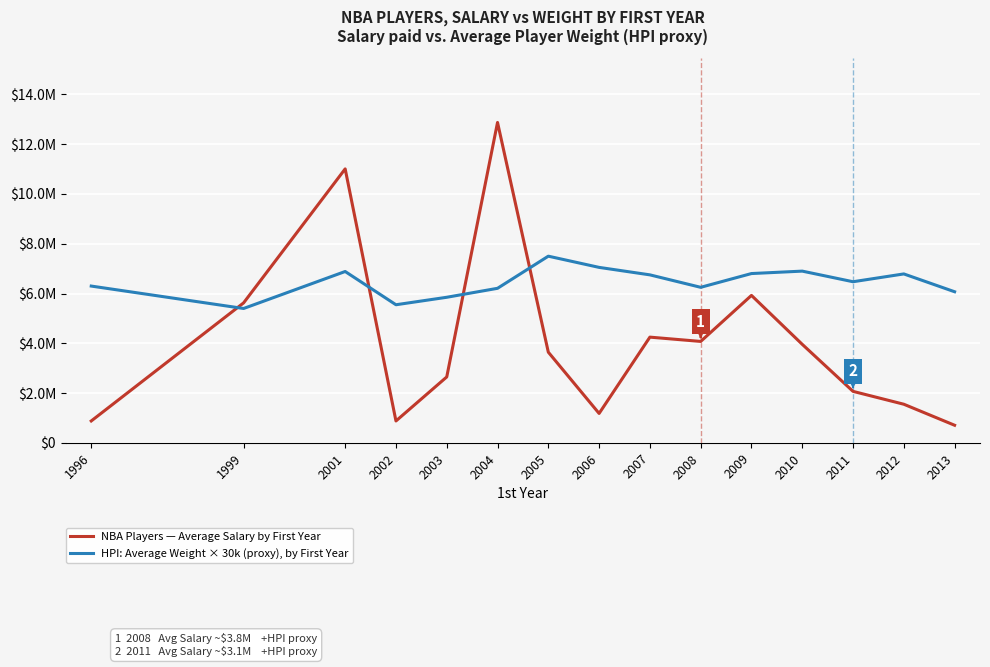

At 1996, list the series in order from smallest to largest.

NBA Players — Average Salary by First Year, HPI: Average Weight × 30k (proxy), by First Year